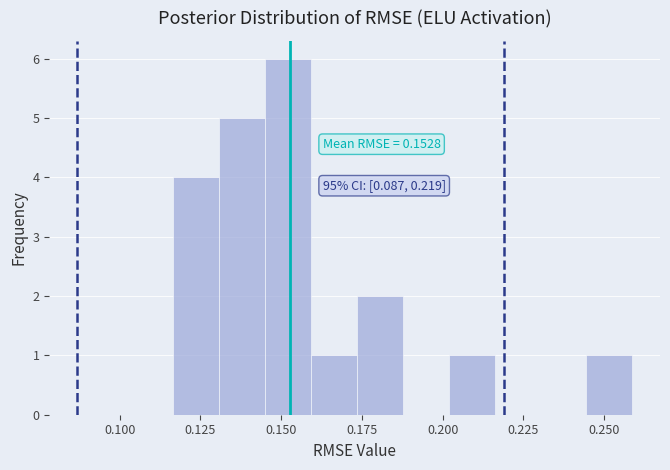

Around what value on the x-axis is the tallest bar? Give the approximate position of its centre, as read against the axis.

0.150